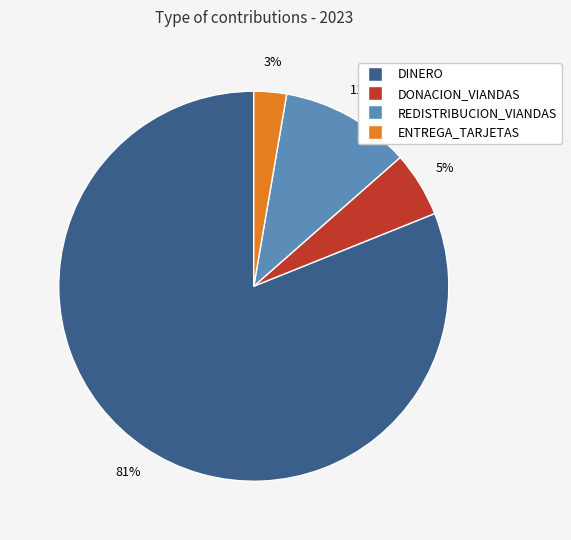

The DINERO slice represents 81% of the pie. True or false?

True